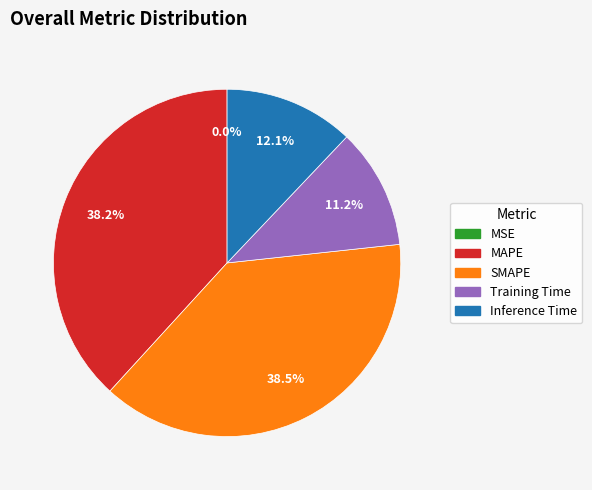

Is Training Time the majority of the pie?

No